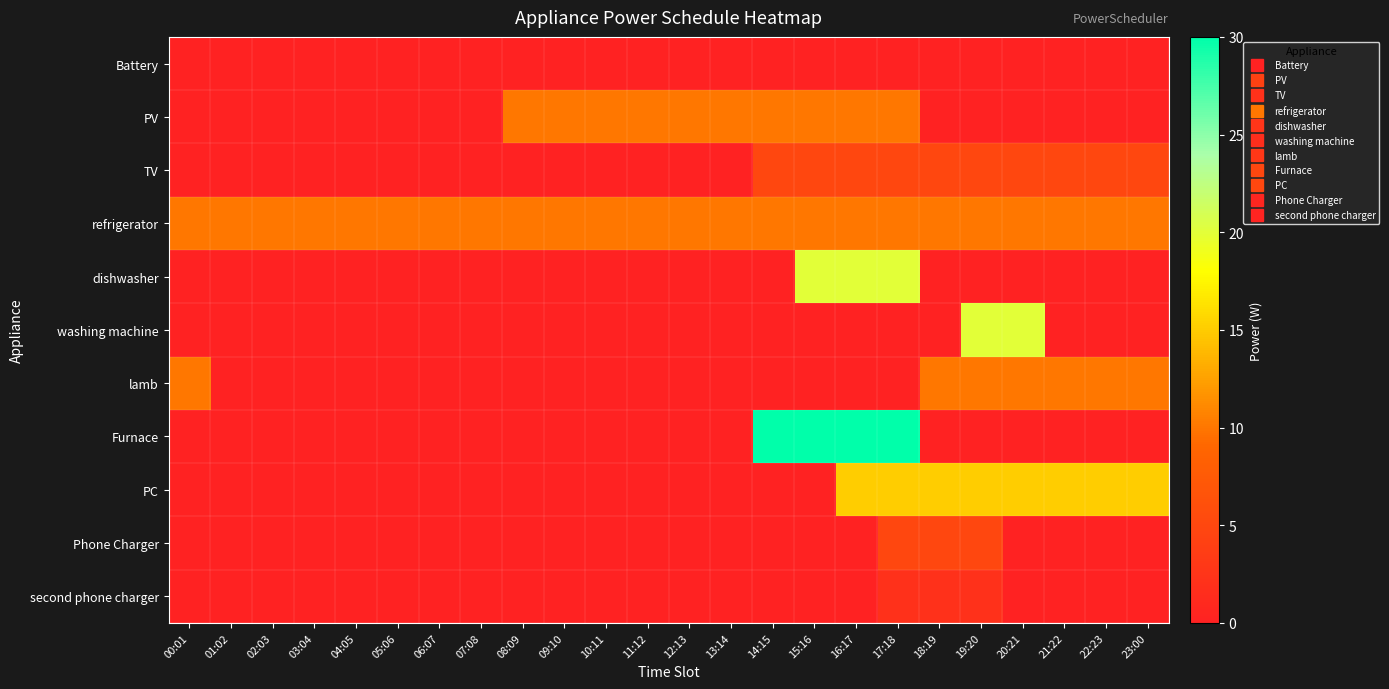

What is the total value across all series at 03:04?

10